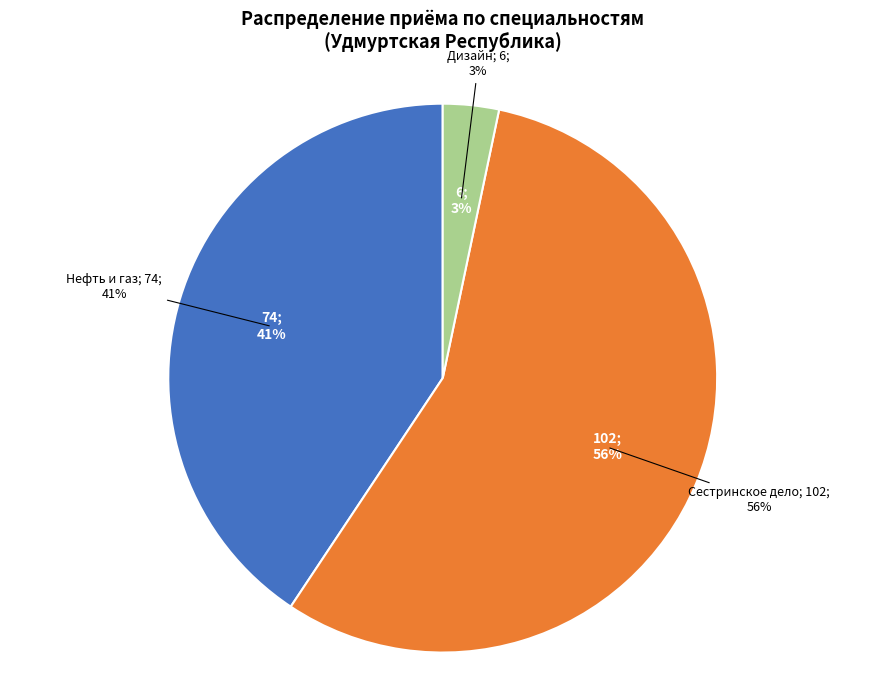

Is there any slice that represents more than half of the pie?

Yes